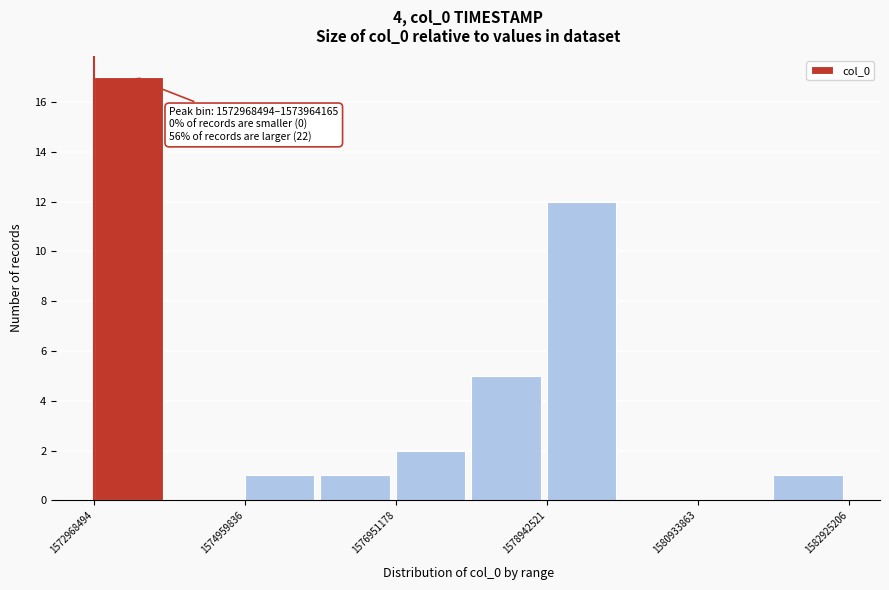

Over which range of the x-axis is the bar tallest?

1573000000 to 1574000000